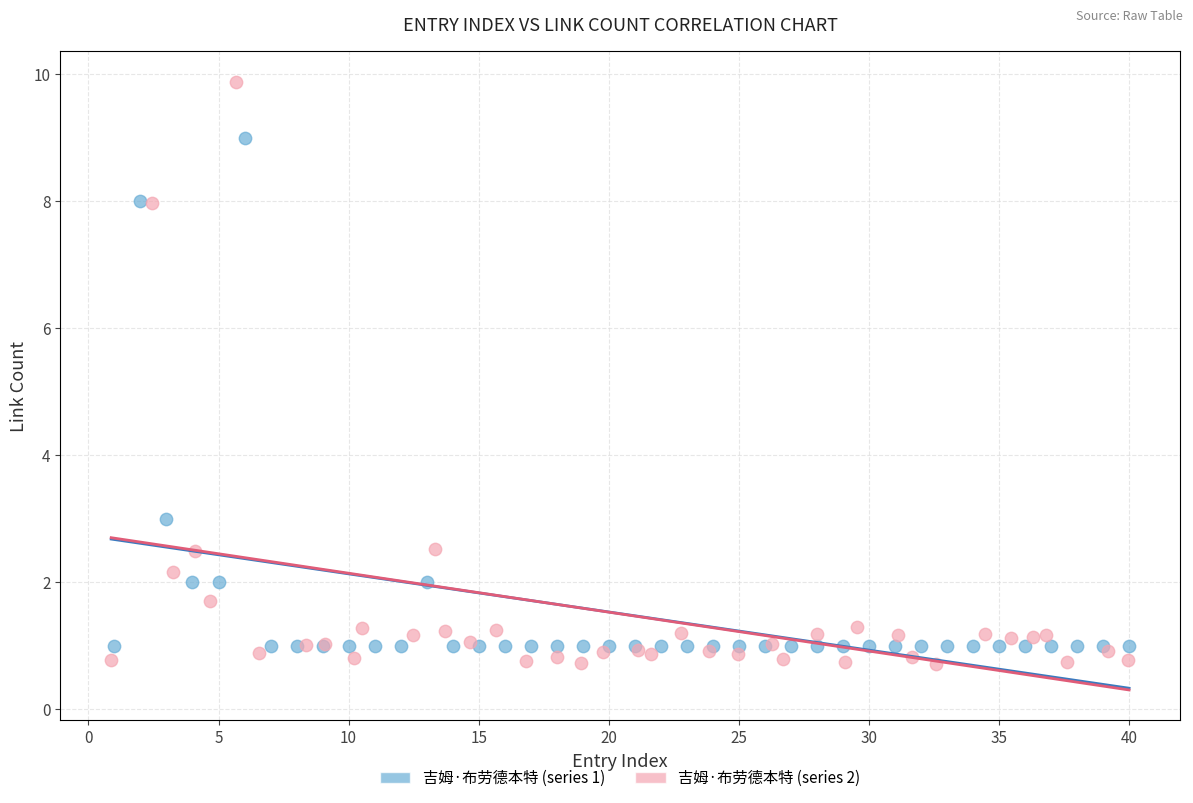

Which series contains the highest Y value?

吉姆·布劳德本特 (series 2)